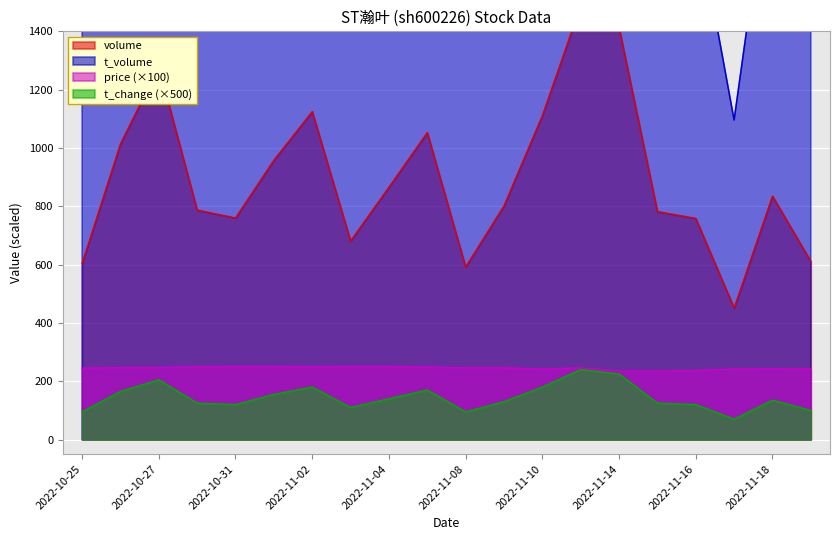

What is the total value across all series at 2022-11-02?

4383.8